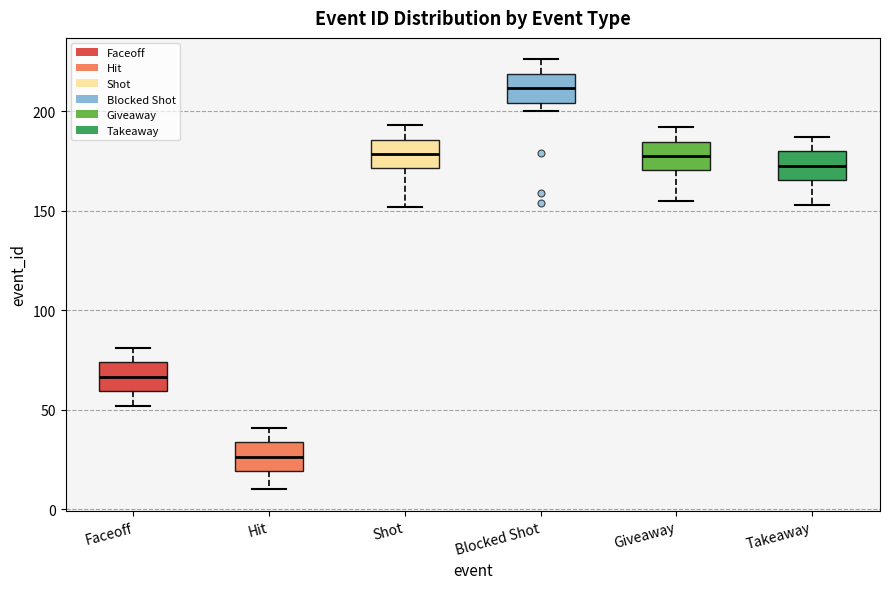

Where is the upper edge of the box for Blocked Shot on the y-axis? The values are not printed on the chart, so give them approximately, as read against the axis.

220